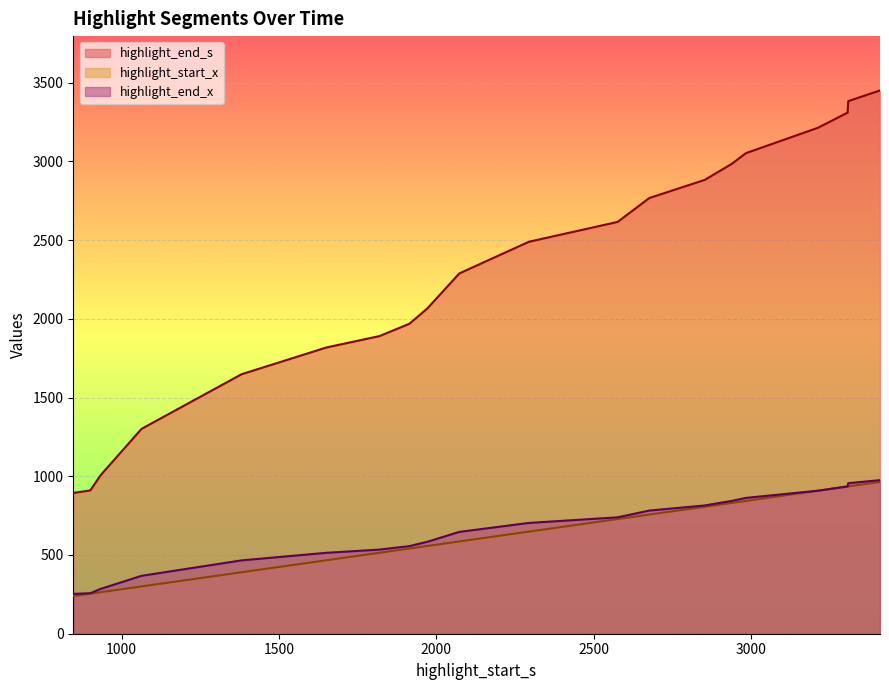

Which series has the largest range (max minus min)?

highlight_end_s